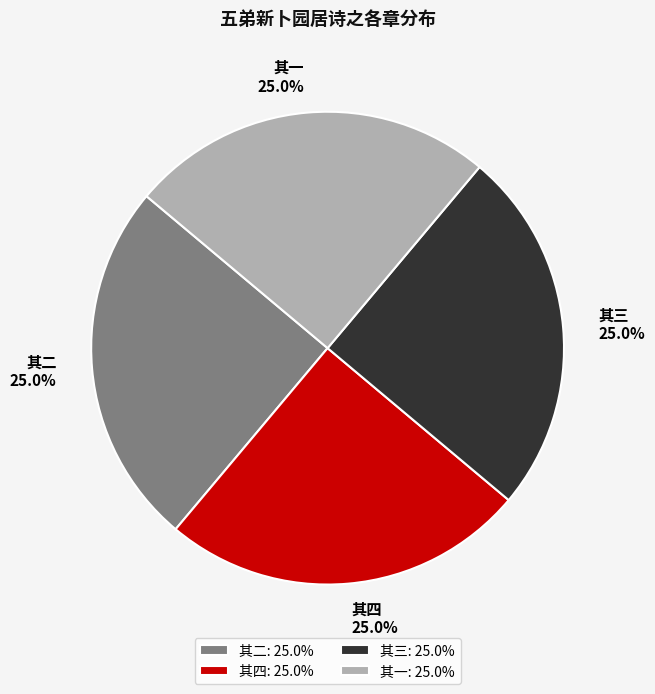

Count the number of slices in the pie.

4